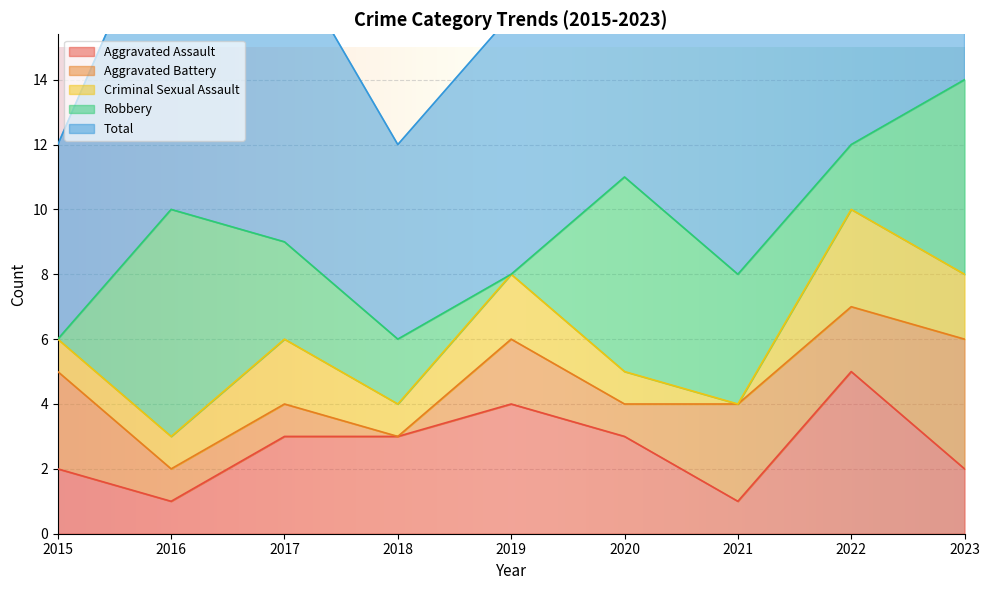

Between 2023 and 2018, which is larger?

2018